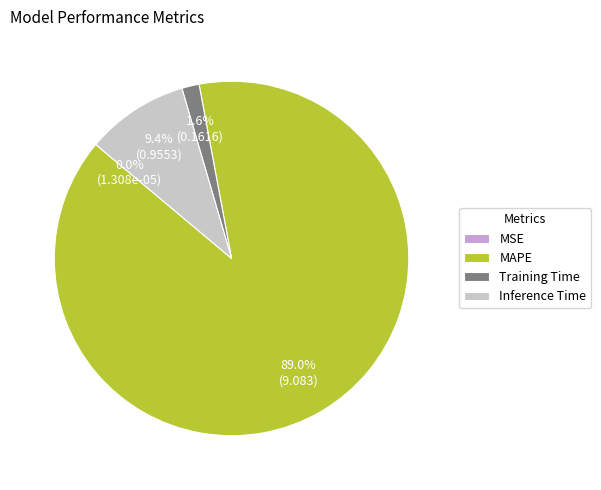

What percentage do MAPE and Inference Time together represent?

98.4%